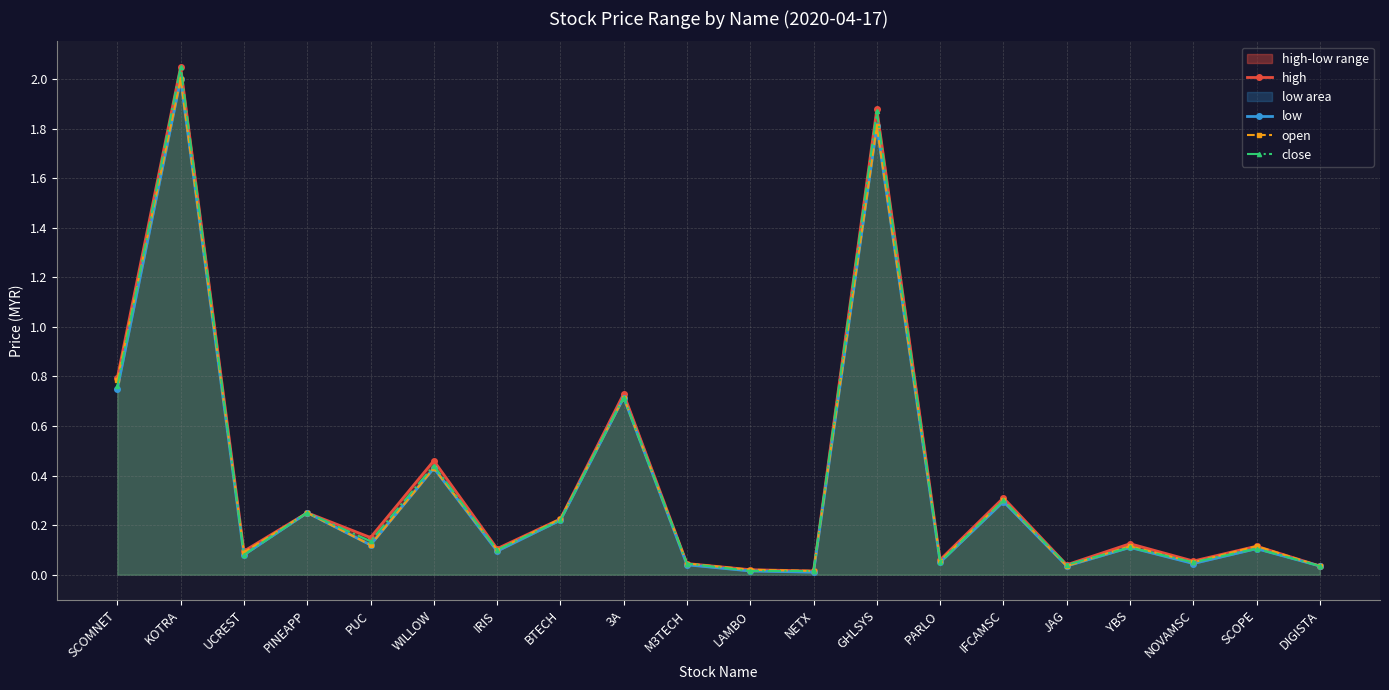

True or false: low has more than 0 interior local peaks.

True